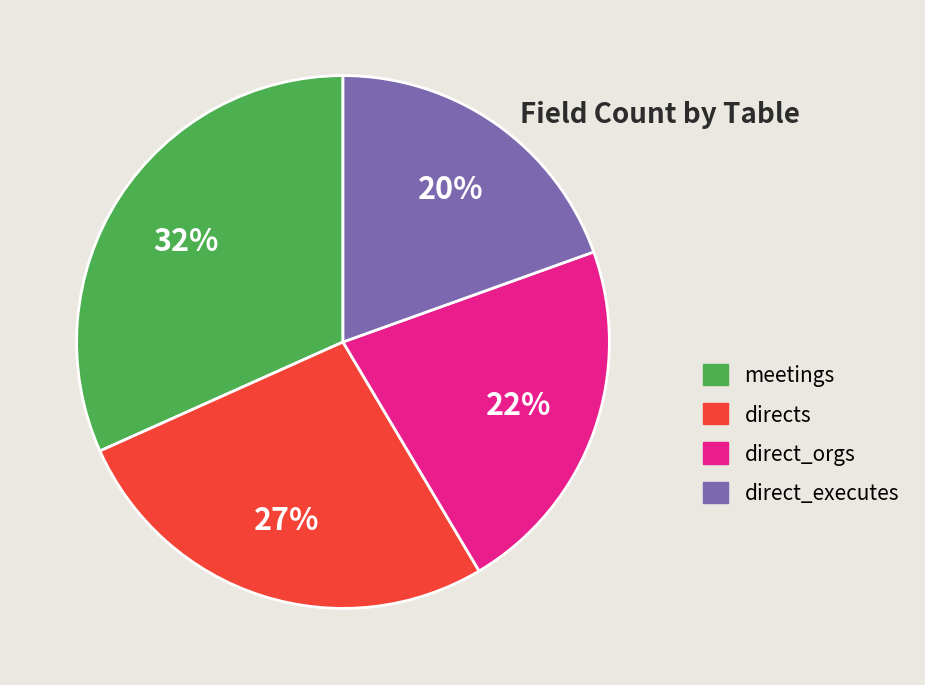

What is the largest slice in the pie chart?

meetings